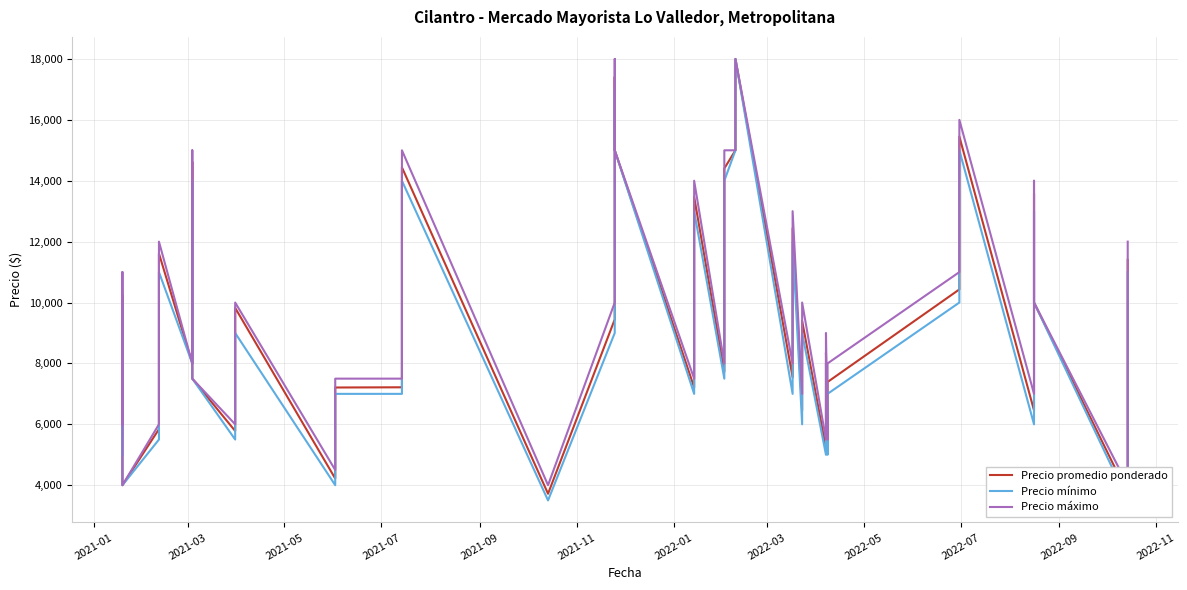

Reading left to right, extract all data points from this chart.

Precio promedio ponderado: 5673	10236	4000	5840	11611	8000	14613	7500	5781	9824	4219	7209	7216	14441	3719	9446	17405	15000	7211	13472	7730	14405	15000	18000	7547	12441	6452	9395	5220	8357	5223	7390	10431	15452	6457	13581	10000	3719	7174	11400
Precio mínimo: 5000	10000	4000	5500	11000	8000	14000	7500	5500	9000	4000	7000	7000	14000	3500	9000	17000	15000	7000	13000	7500	14000	15000	18000	7000	12000	6000	9000	5000	8000	5000	7000	10000	15000	6000	13000	10000	3500	7000	11000
Precio máximo: 6000	11000	4000	6000	12000	8000	15000	7500	6000	10000	4500	7500	7500	15000	4000	10000	18000	15000	7500	14000	8000	15000	15000	18000	8000	13000	7000	10000	5500	9000	5500	8000	11000	16000	7000	14000	10000	4000	7500	12000